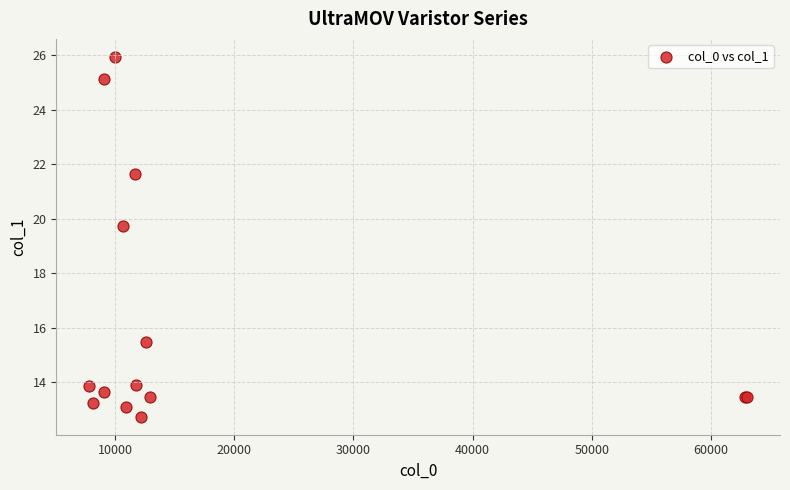

What Y value in the scatter plot is closest to 19?

19.7